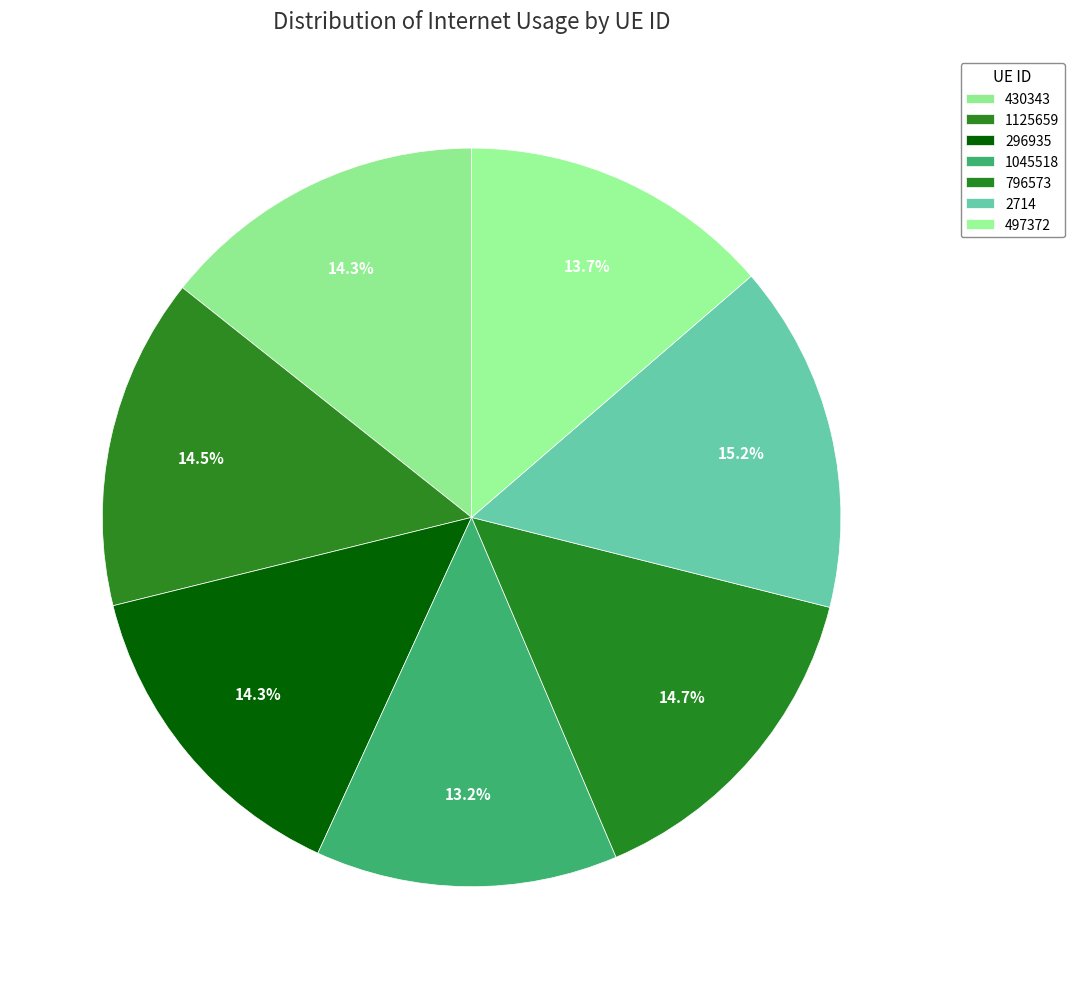

How many segments does this pie chart have?

7